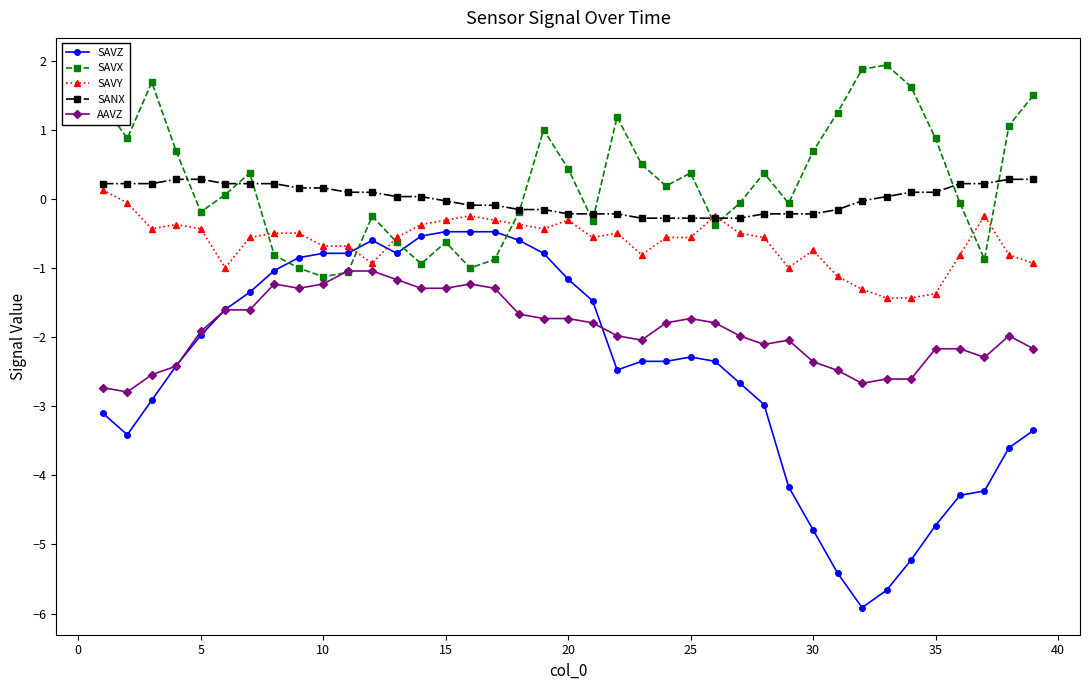

Which series ends up on top after the final intersection of AAVZ and SAVX?

SAVX